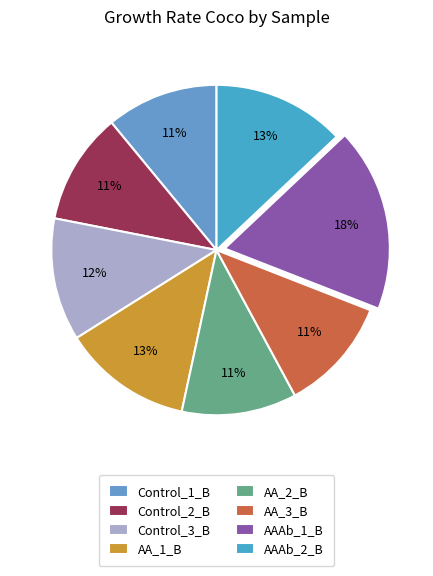

Which category has the biggest portion of the pie?

AAAb_1_B